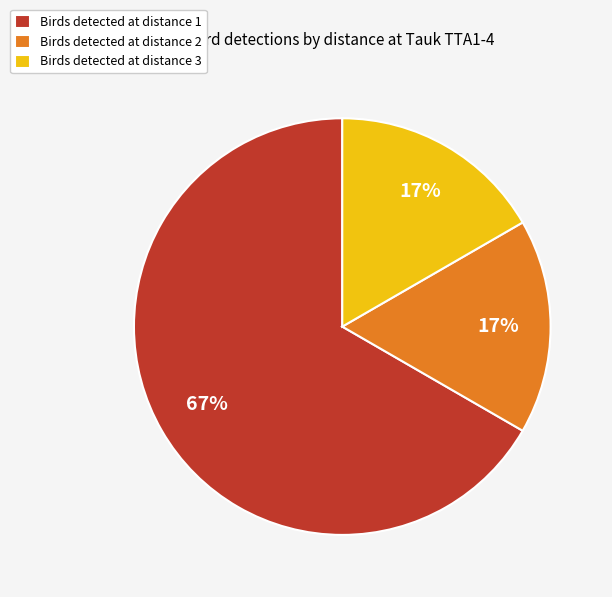

How many segments does this pie chart have?

3